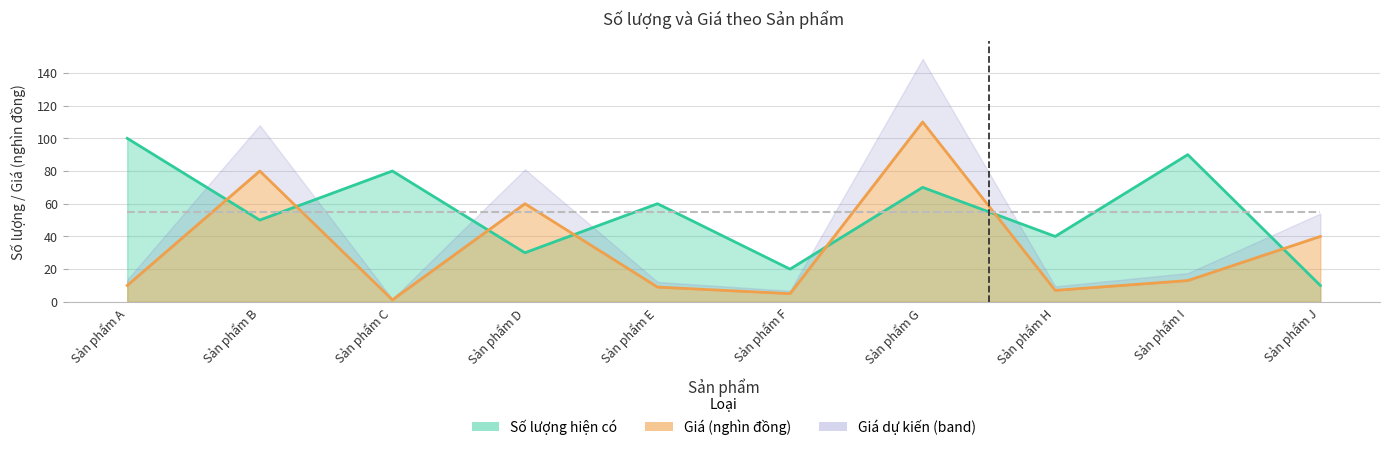

List the labels in order of Giá value, smallest first.

Sản phẩm C, Sản phẩm F, Sản phẩm H, Sản phẩm E, Sản phẩm A, Sản phẩm I, Sản phẩm J, Sản phẩm D, Sản phẩm B, Sản phẩm G